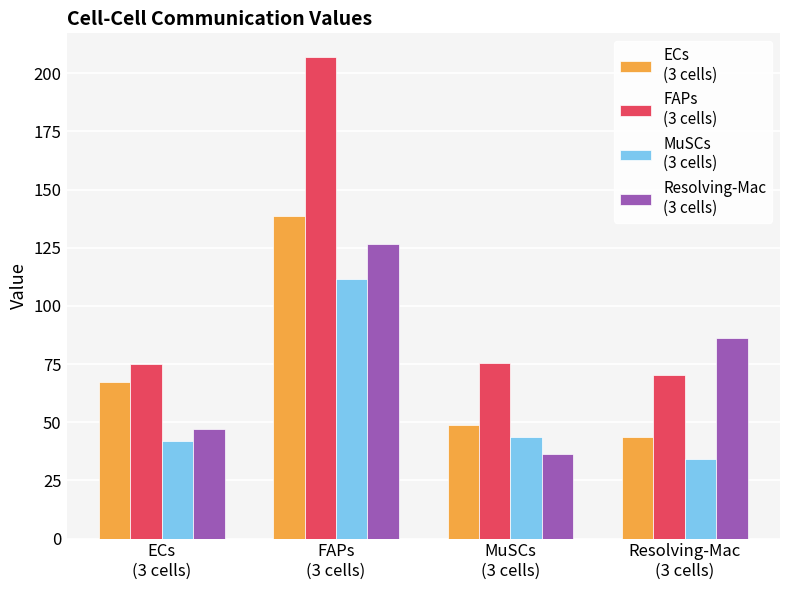

What is the greatest value displayed?

206.8